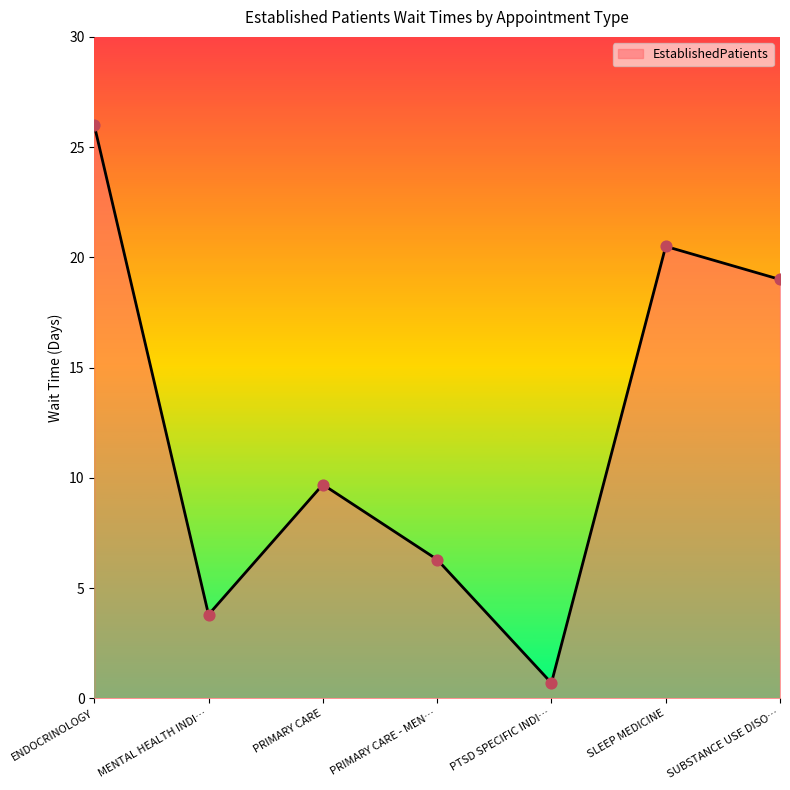

Which has a higher value, MENTAL HEALTH INDI… or PRIMARY CARE?

PRIMARY CARE